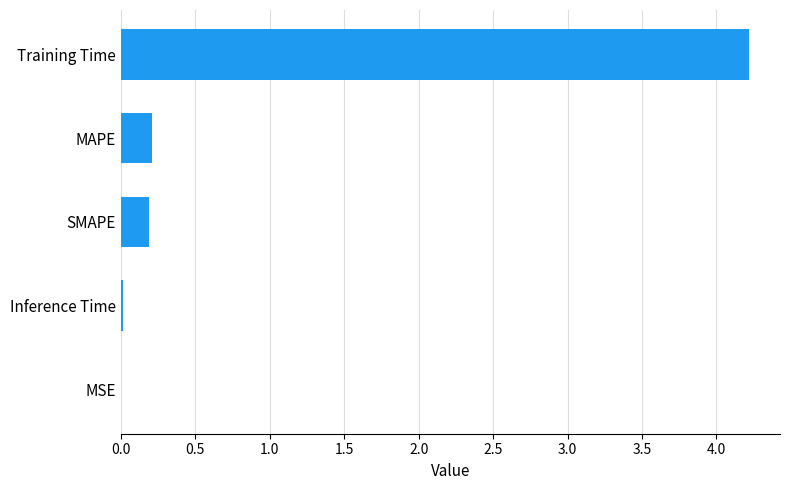

The value at MAPE is 0.2. True or false?

True